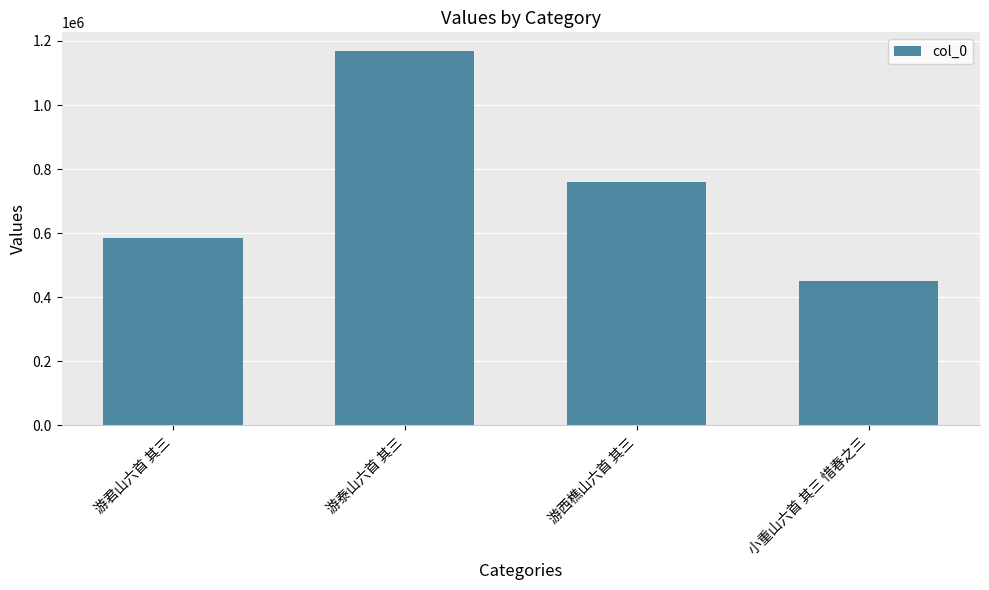

The value at 游西樵山六首 其三 is 760523. True or false?

True